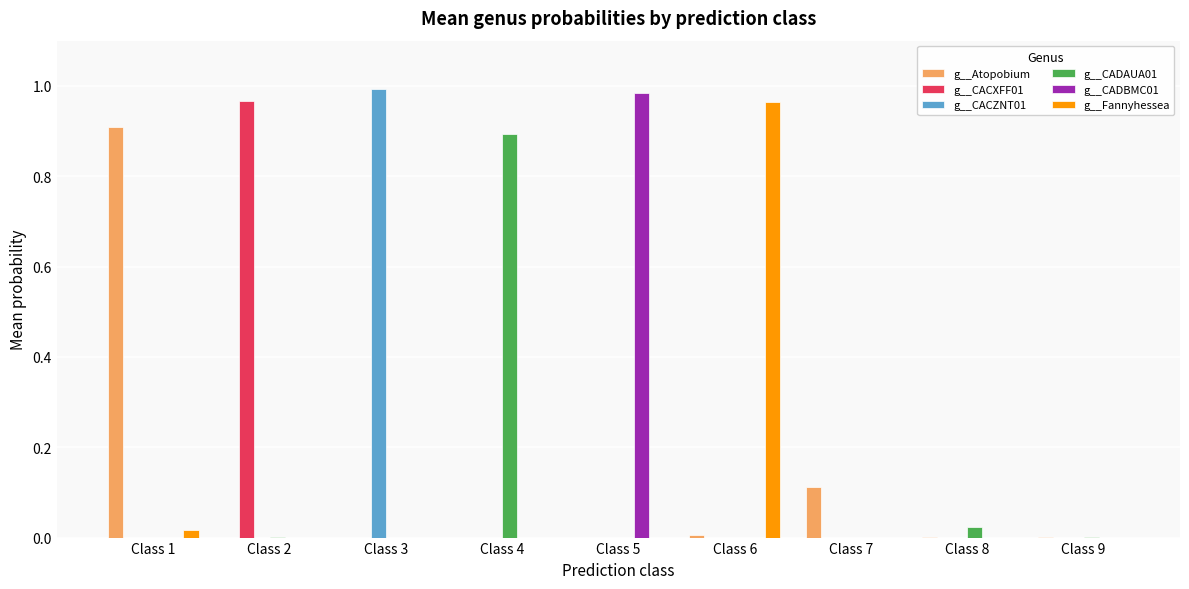

Which category has the highest value in the g__CADBMC01 series?

Class 5